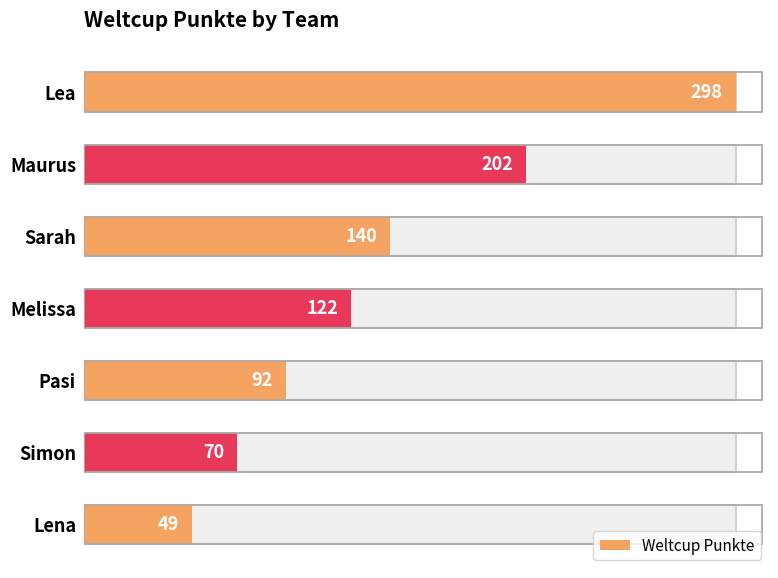

What is the difference between the maximum and minimum values?

249